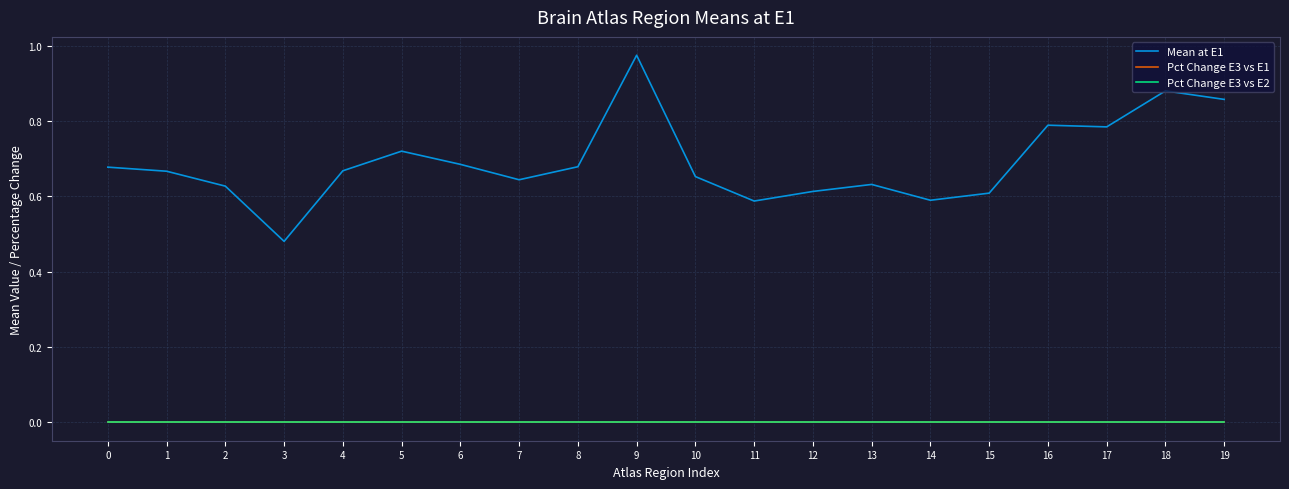

Is the value of Pct Change E3 vs E2 at 12 greater than the value of Pct Change E3 vs E1 at 8?

No